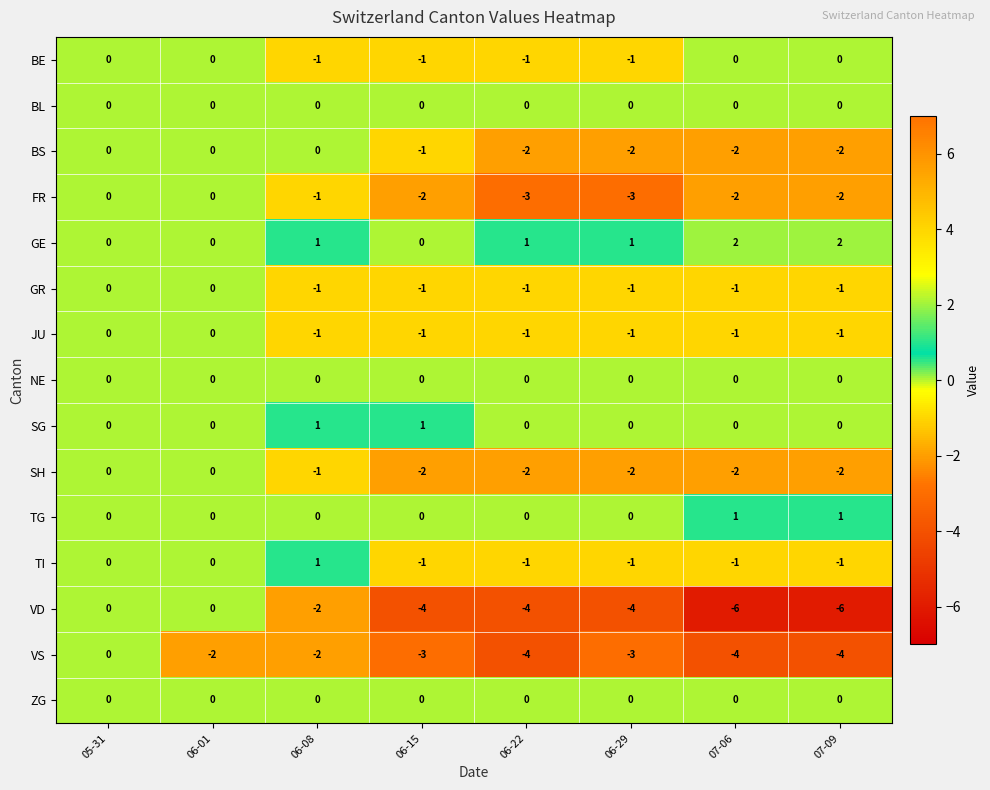

What is the total value across all series at 07-09?

-16